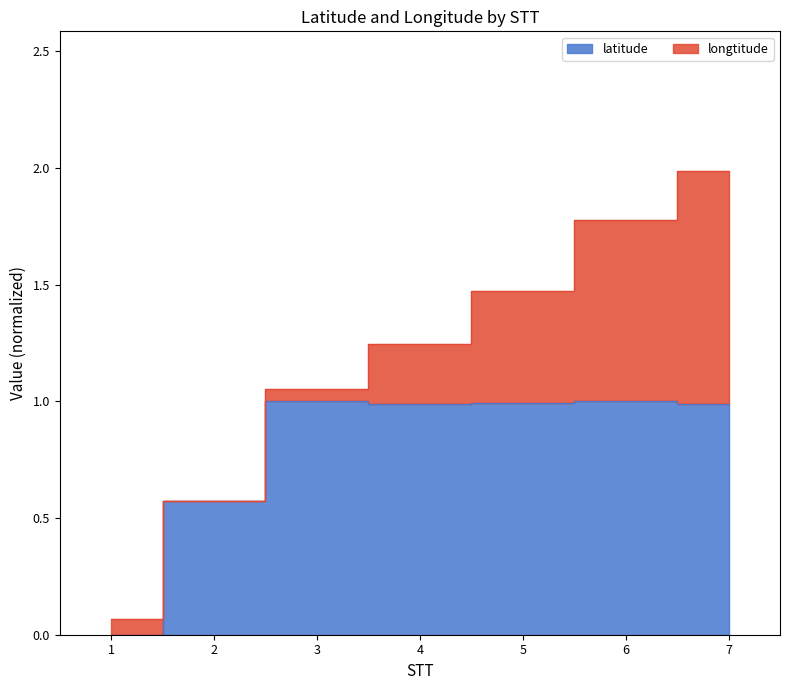

Which label corresponds to the largest value in the chart?

3